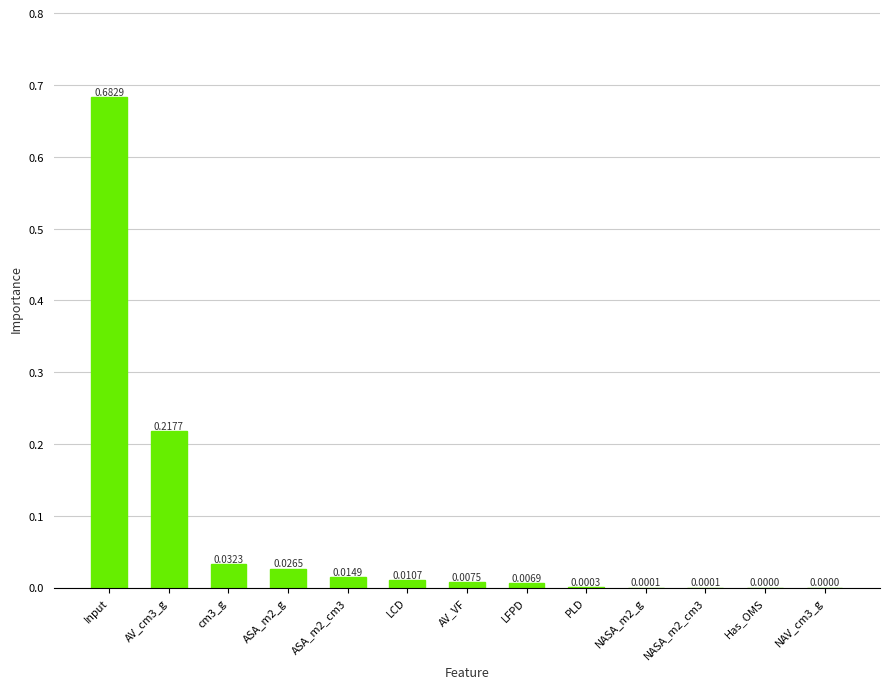

The chart shows a value of 0.0 at ASA_m2_g. True or false?

True